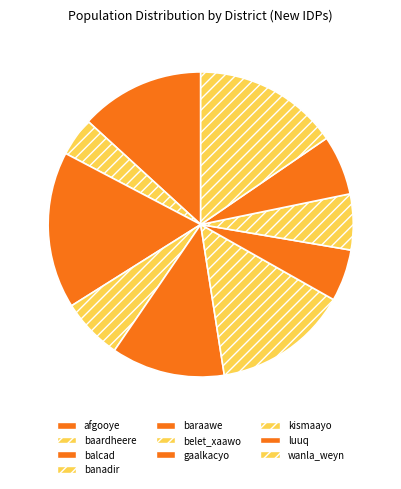

What portion of the pie excludes belet_xaawo?

85.7%